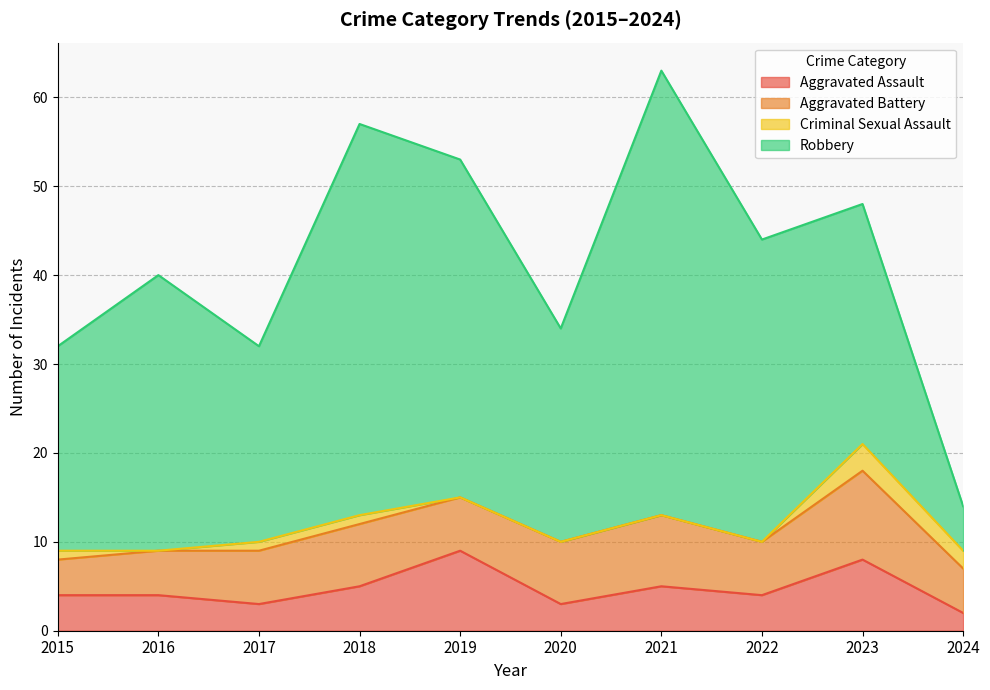

Which series changed the most between 2017 and 2019?

Robbery